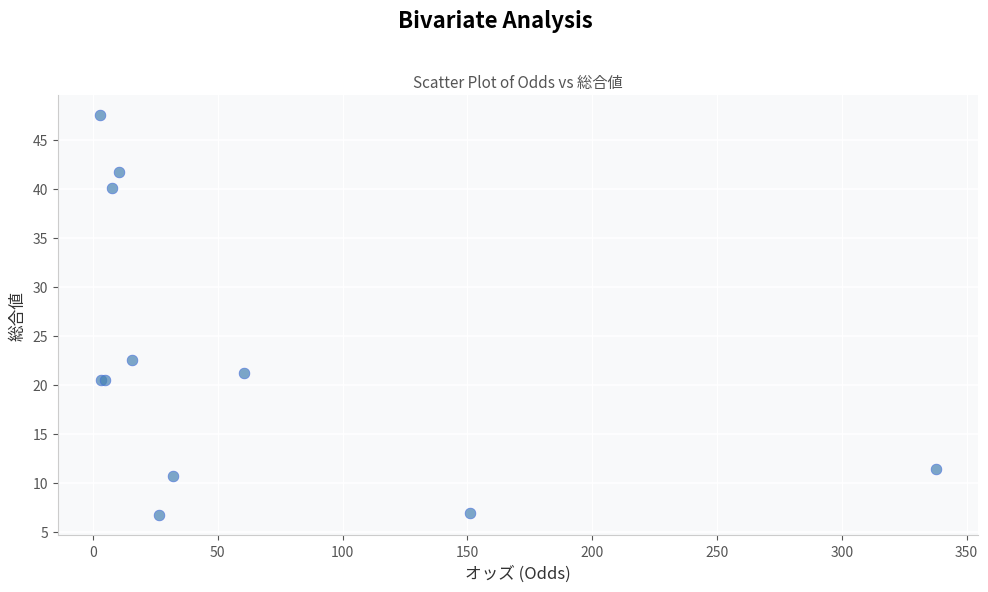

What Y value in the scatter plot is closest to 27?

22.5